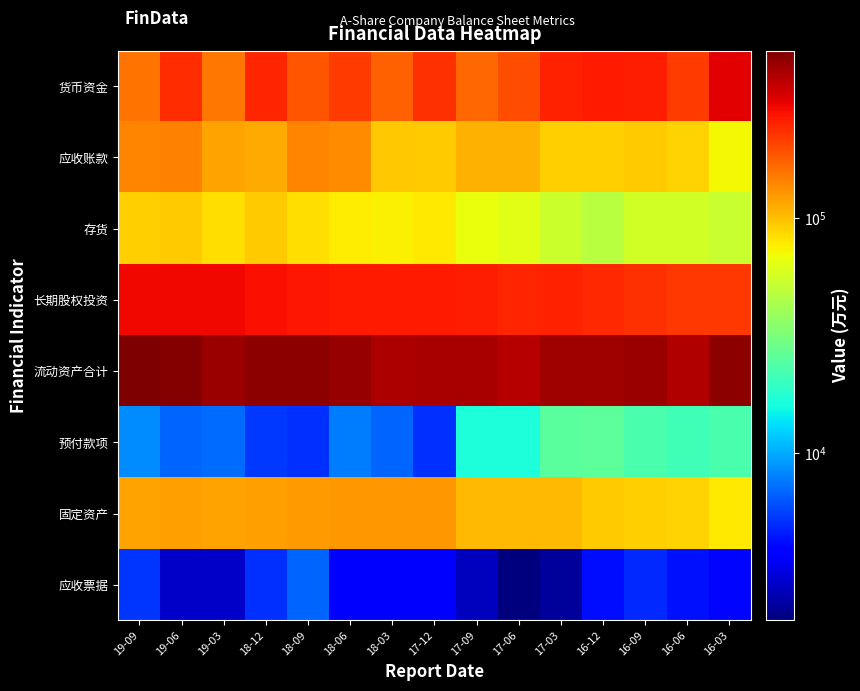

At how many categories does at least one series exceed 275827?

15